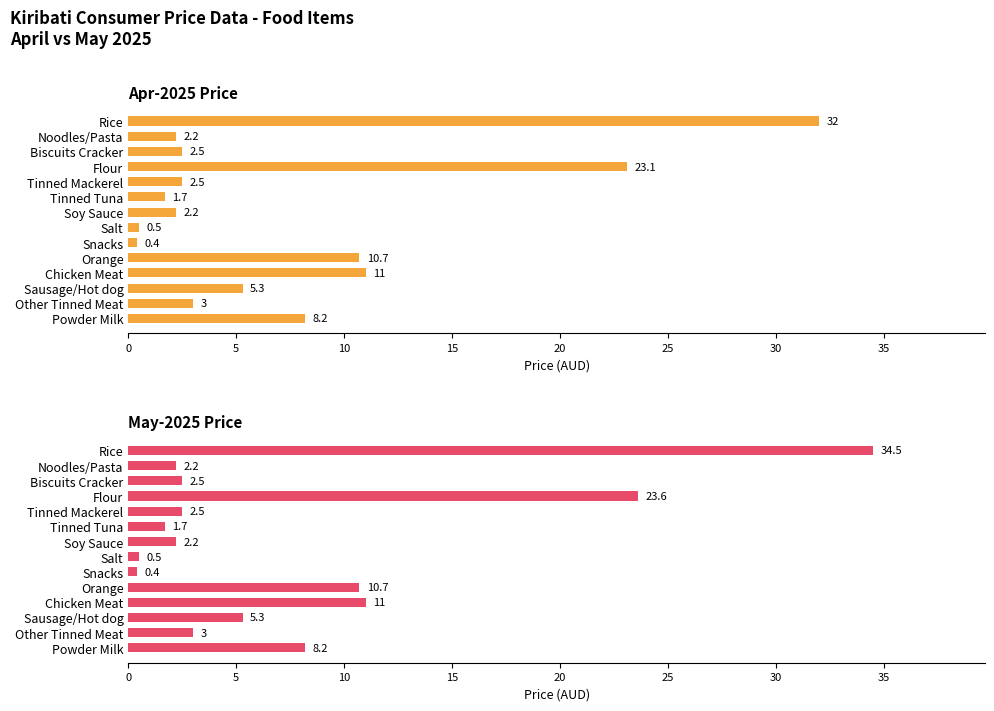

Are the bars grouped side by side (vs. stacked)?

Yes